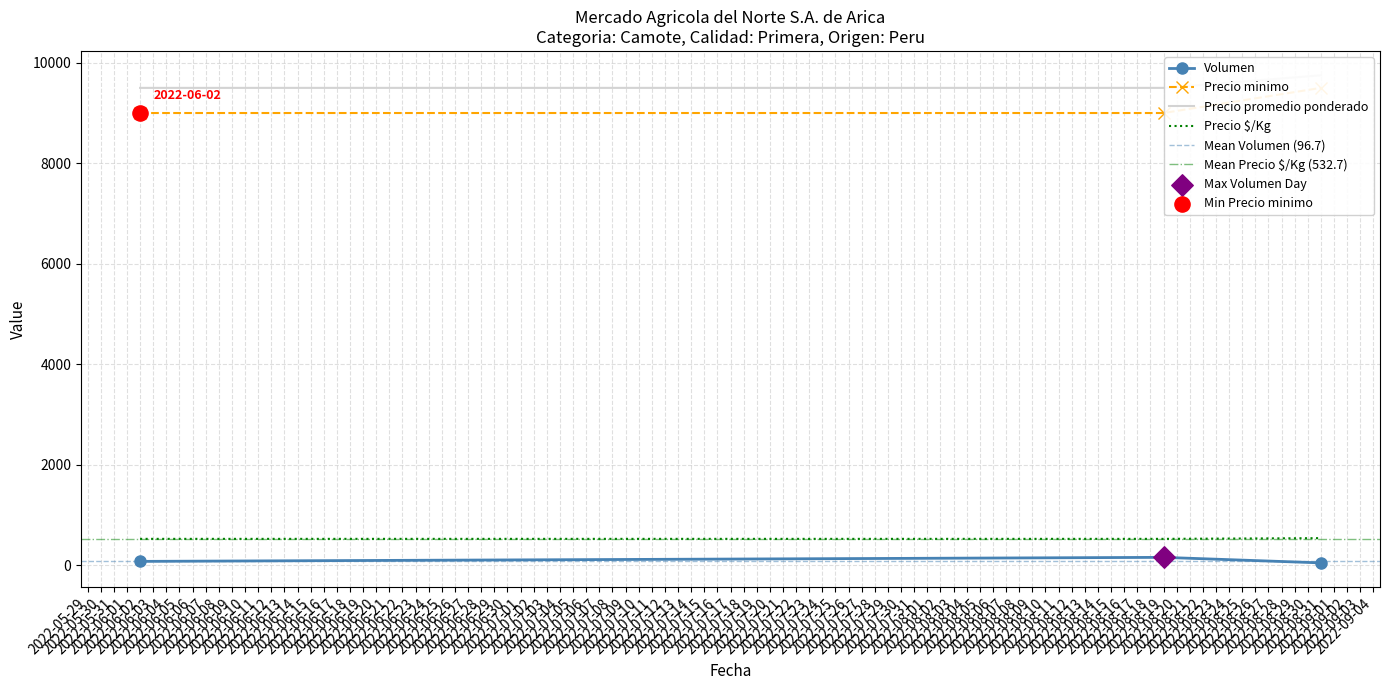

Which series contains the highest Y value?

Precio promedio ponderado